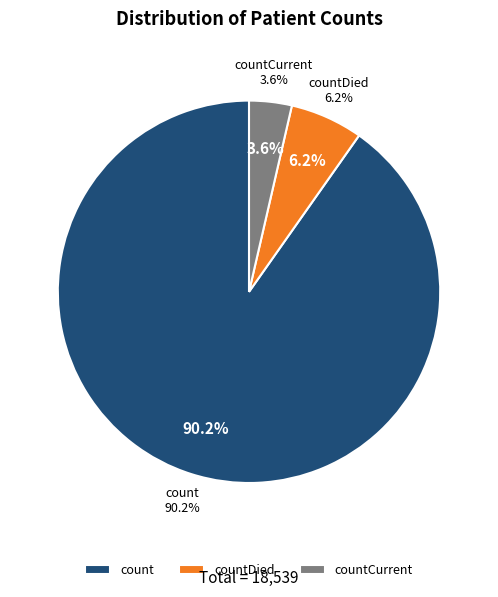

The countCurrent slice represents 1% of the pie. True or false?

False